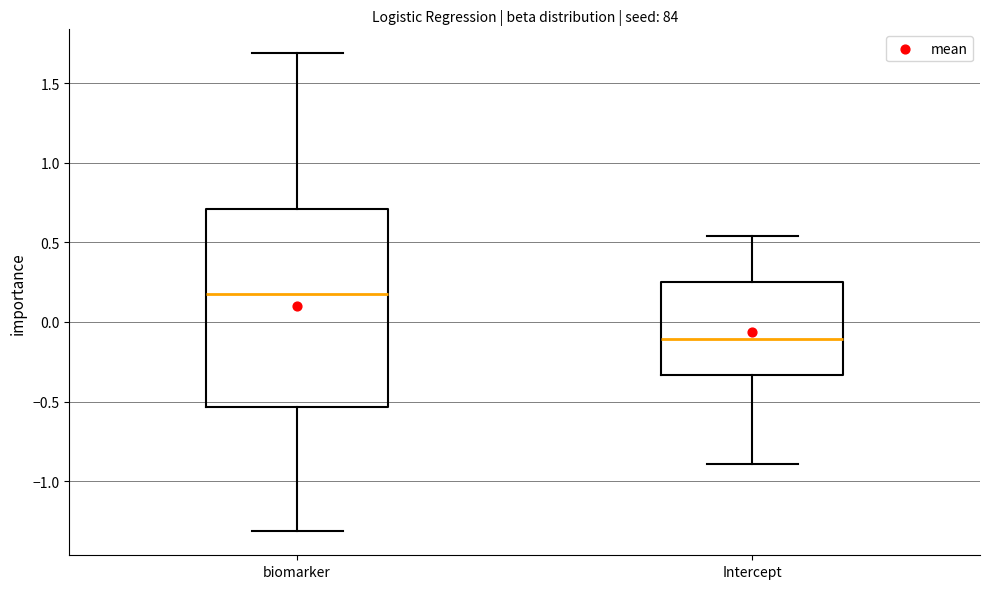

Where is the upper edge of the box for biomarker on the y-axis? The values are not printed on the chart, so give them approximately, as read against the axis.

0.70